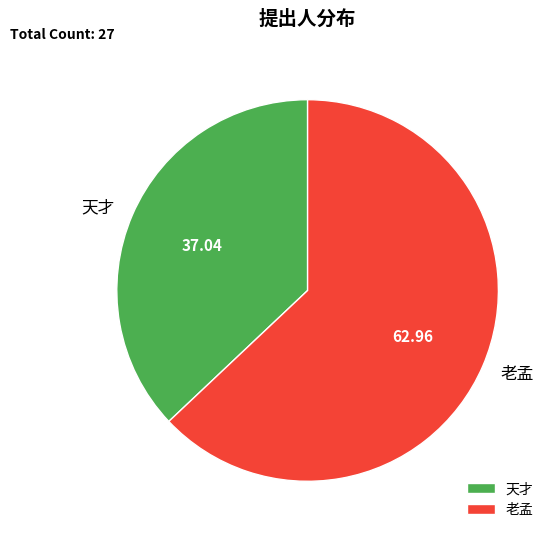

Approximately how many times larger is the value at 老孟 compared to 天才?

1.7